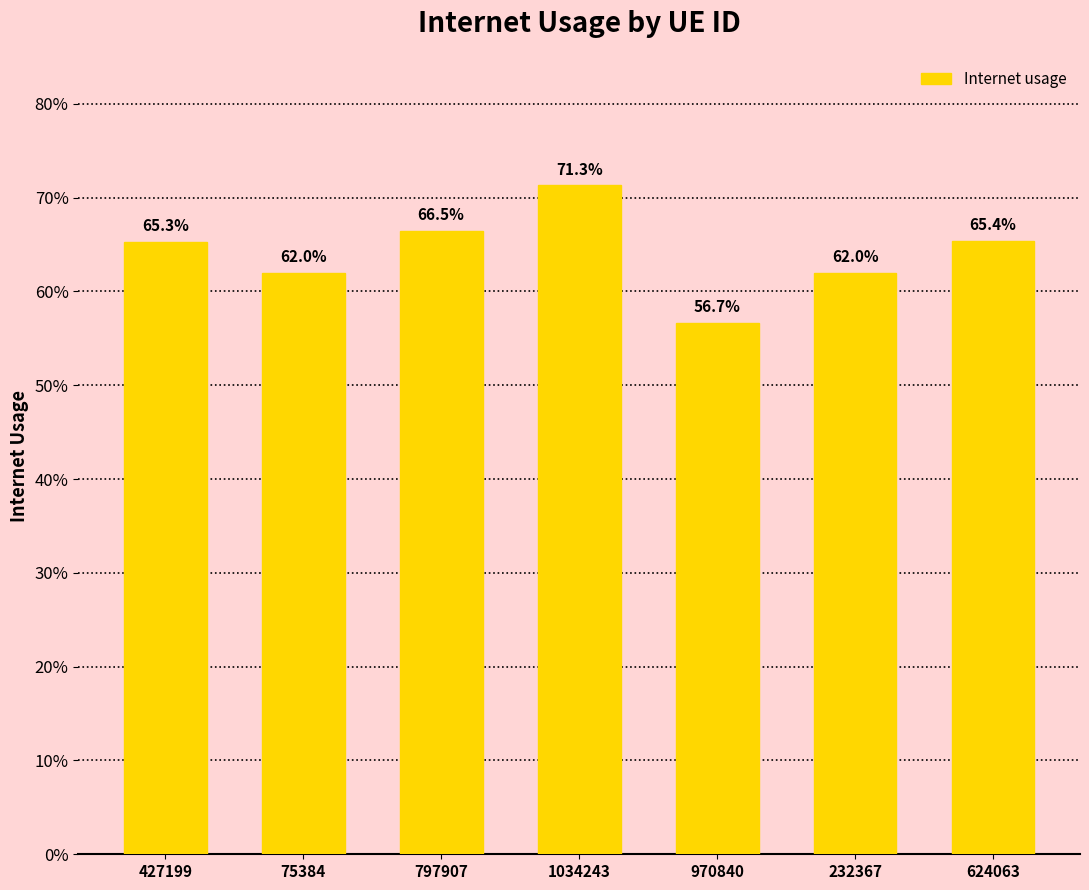

What is the label of the 7th bar from the left?

624063